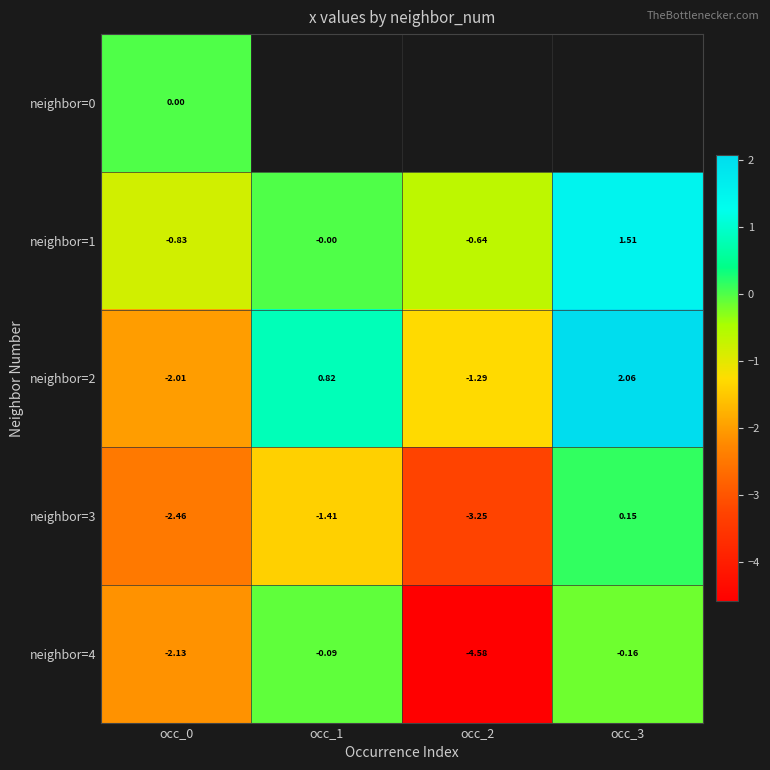

Is the value of neighbor=2 at occ_0 greater than the value of neighbor=3 at occ_1?

No